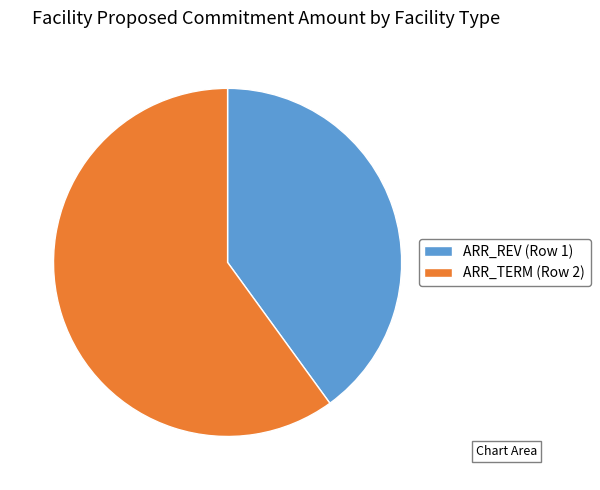

What is the ratio of the value at ARR_TERM (Row 2) to the value at ARR_REV (Row 1)?

1.5